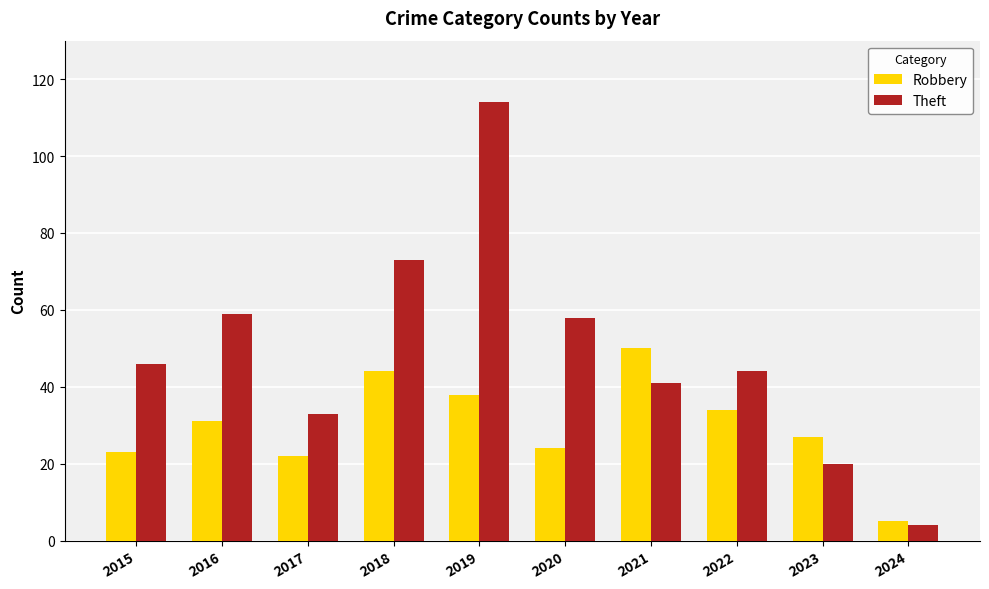

How many distinct data groups are displayed?

2